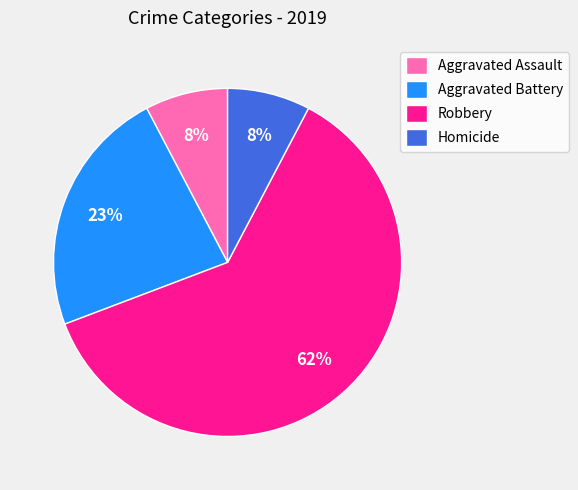

Do Aggravated Battery and Aggravated Assault together represent more than half of the pie?

No